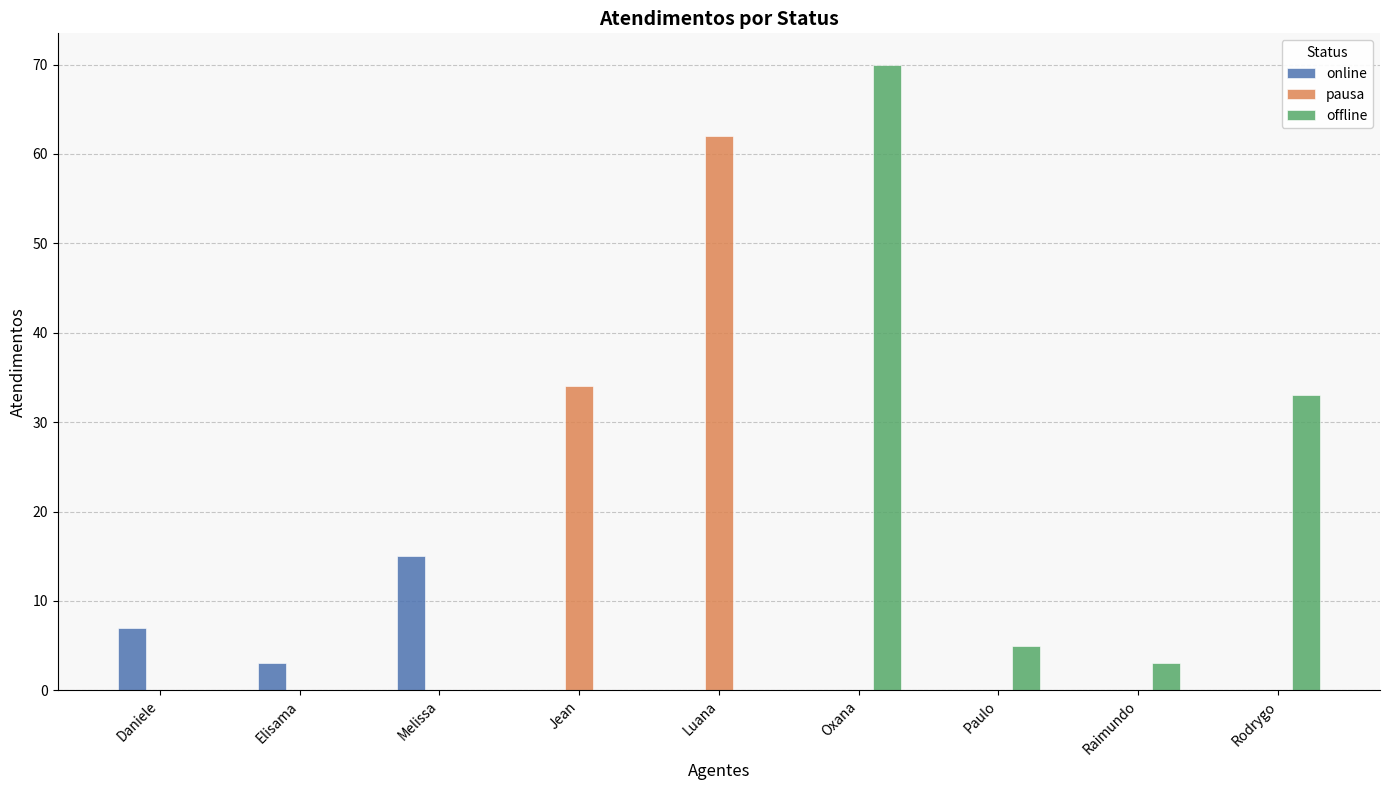

True or false: online has a value of 15 at Melissa.

True